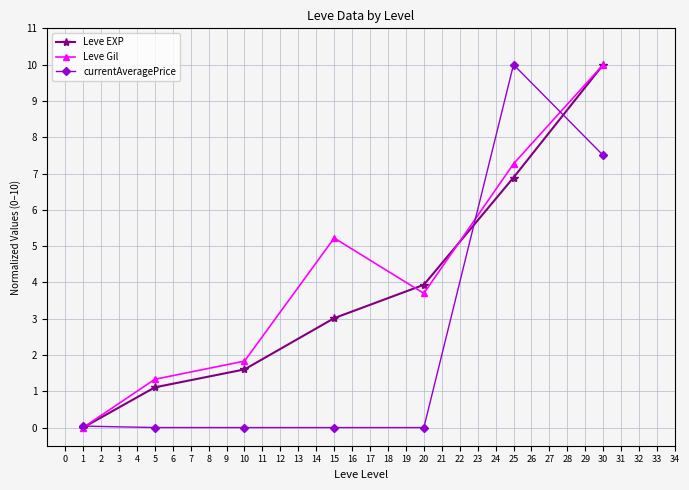

Is it true that Leve EXP equals 0.0 at 1?

True